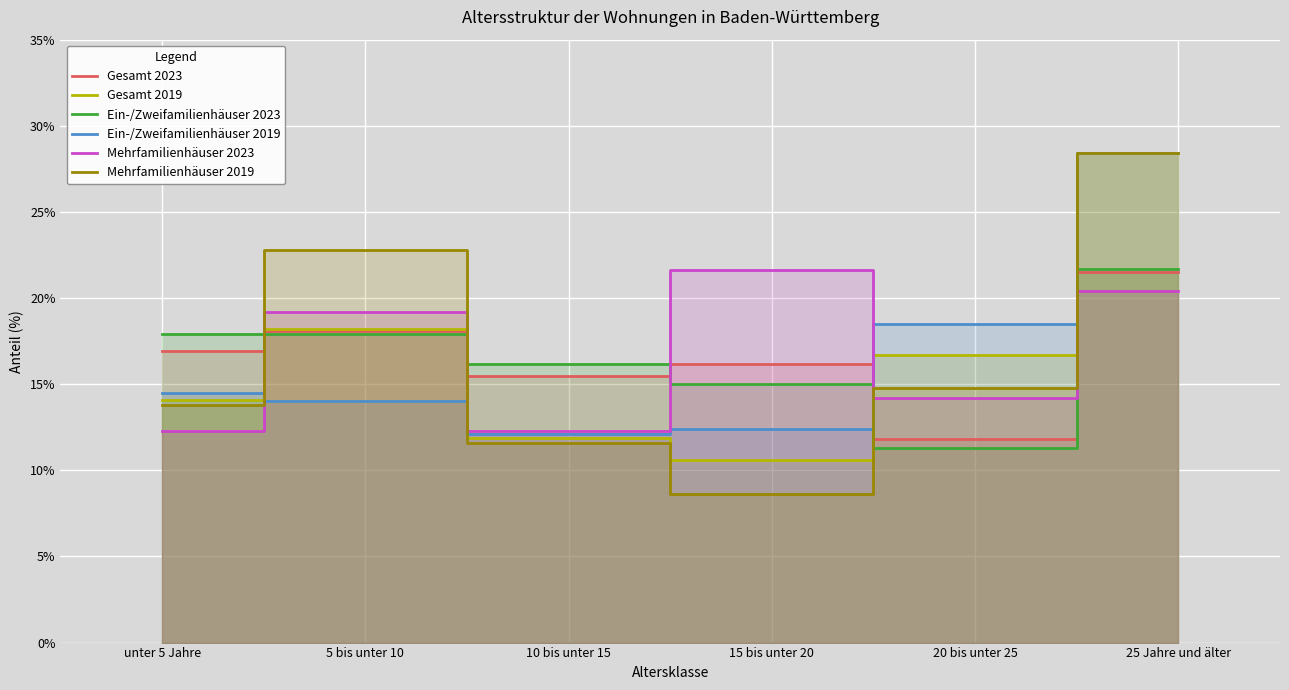

Is it true that Gesamt 2023 equals 28.9 at unter 5 Jahre?

False